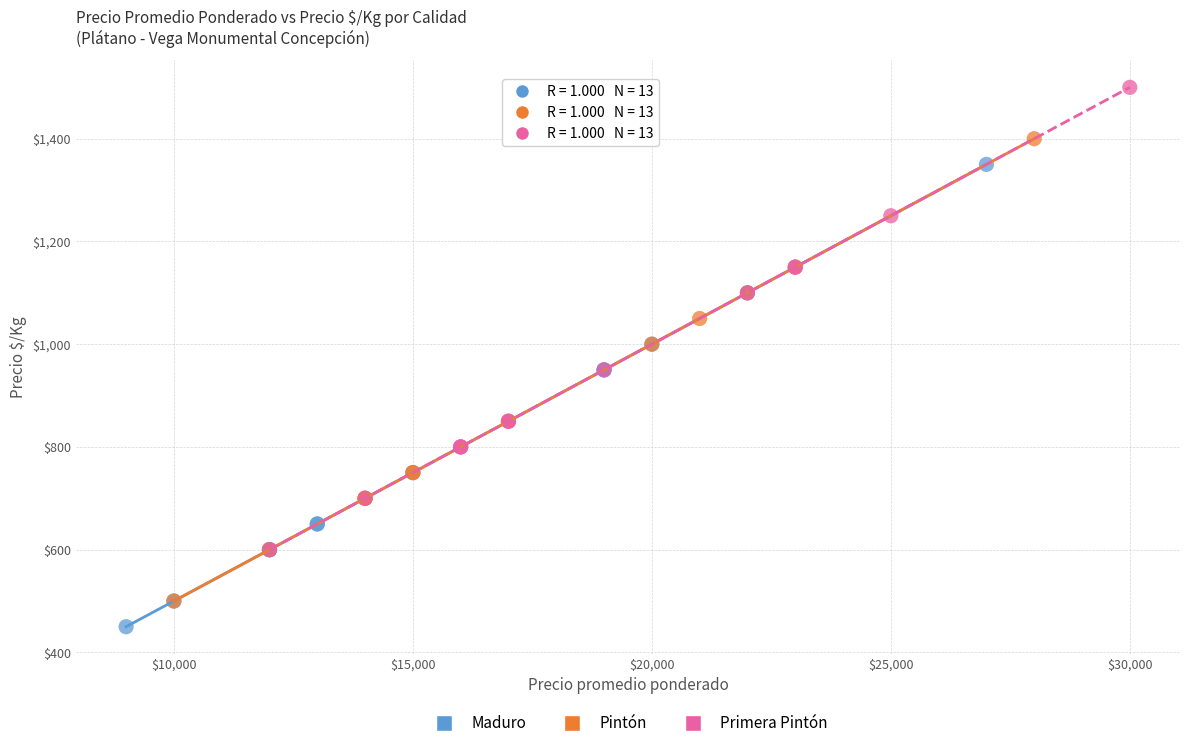

Which series reaches the maximum Y coordinate?

Primera Pintón